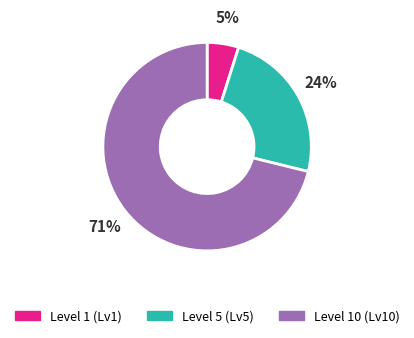

What percentage is the Level 10 (Lv10) slice, to the nearest percent?

71%